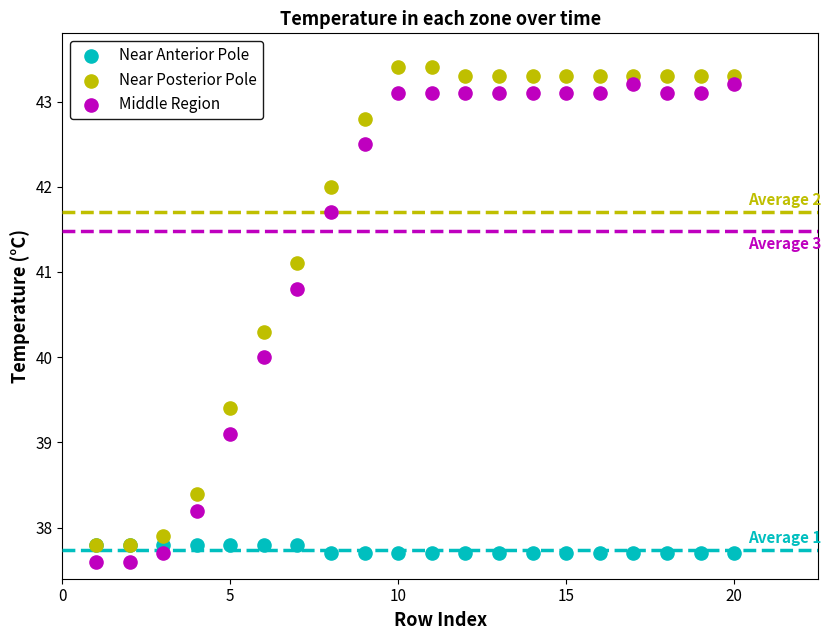

What are all the series names shown in the legend?

Near Anterior Pole, Near Posterior Pole, Middle Region